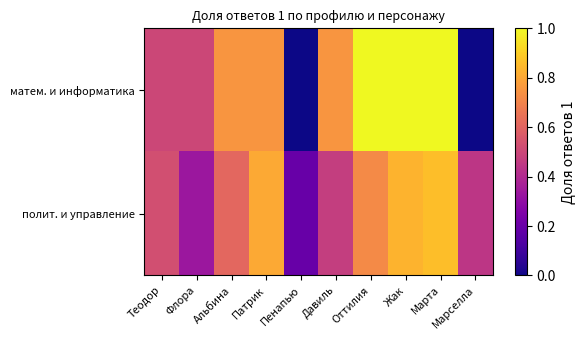

Rank the series by their average value, from highest to lowest.

матем. и информатика, полит. и управление